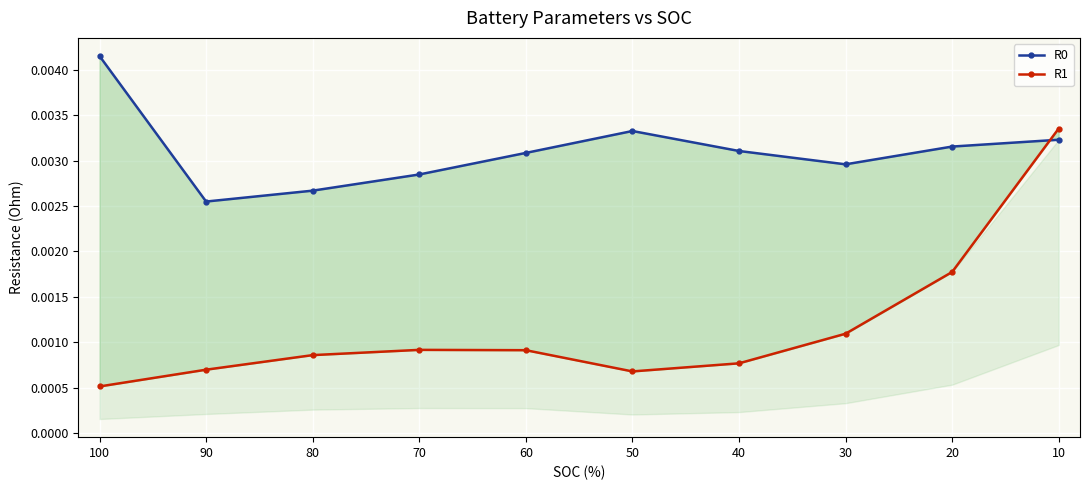

How many categories are shown in the chart?

10